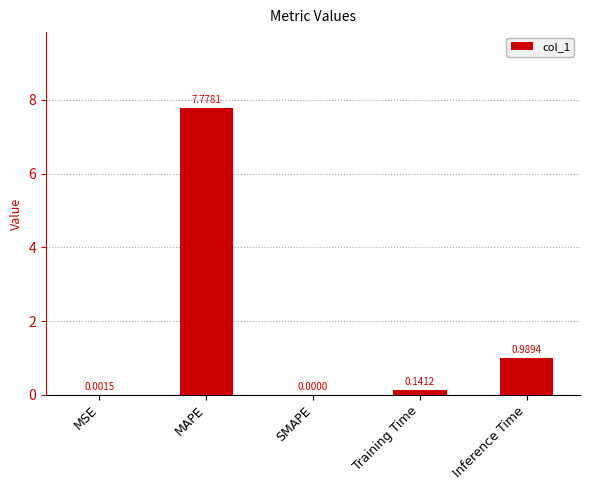

At which category does the chart reach its peak across all series?

MAPE